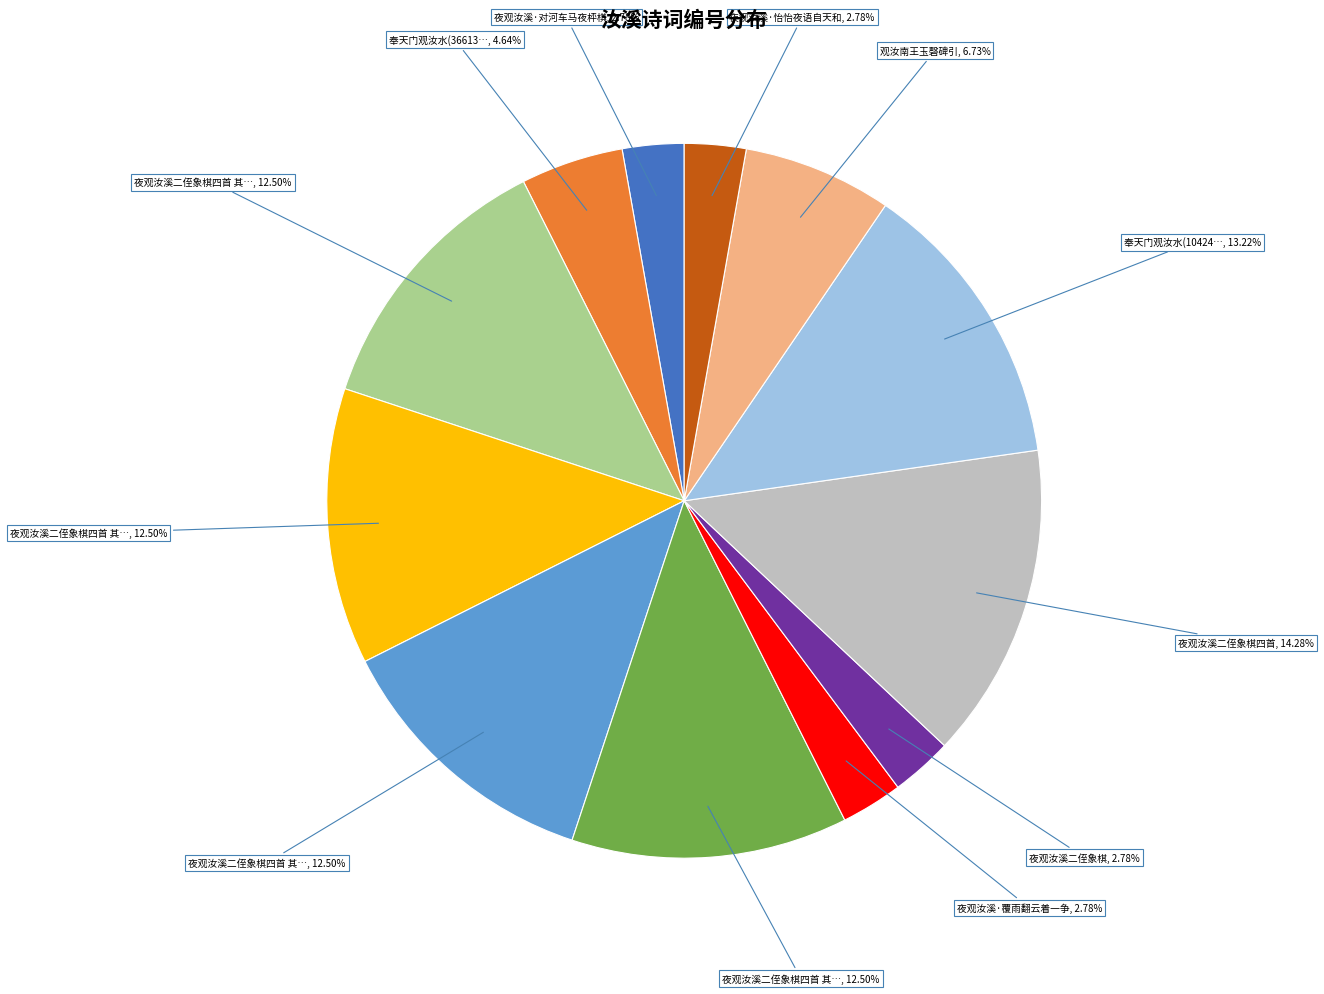

Is there any slice that represents more than half of the pie?

No